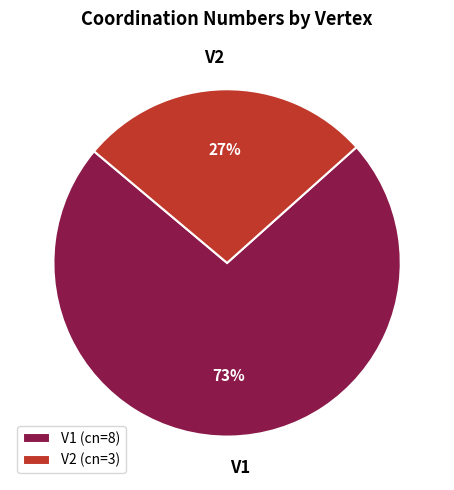

What is the majority slice?

V1